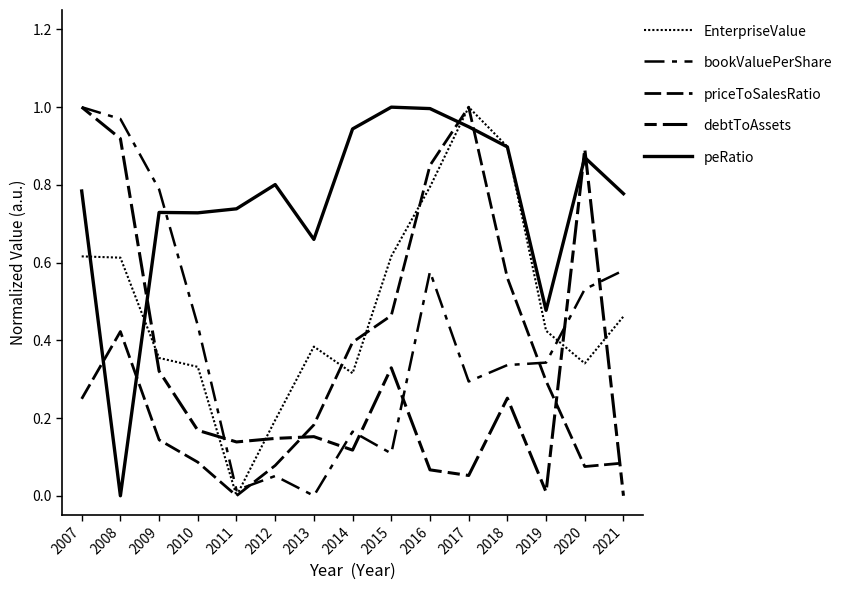

How many lines are shown in the chart?

5